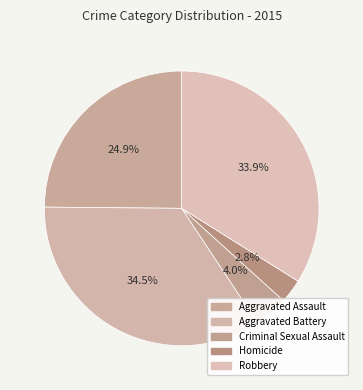

How many segments does this pie chart have?

5